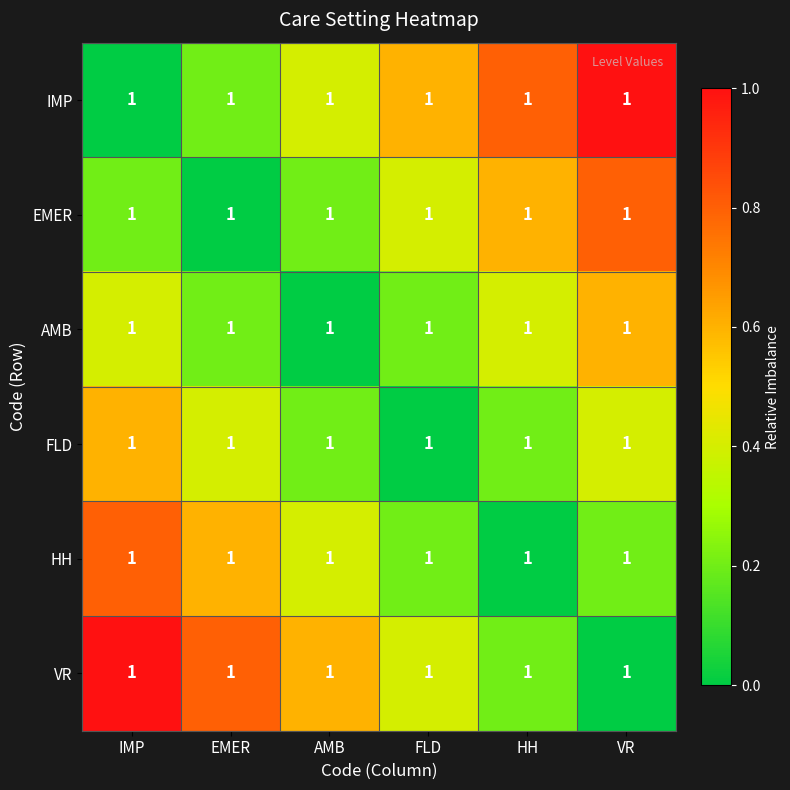

List the series in order of their peak value, lowest first.

AMB, FLD, EMER, HH, IMP, VR